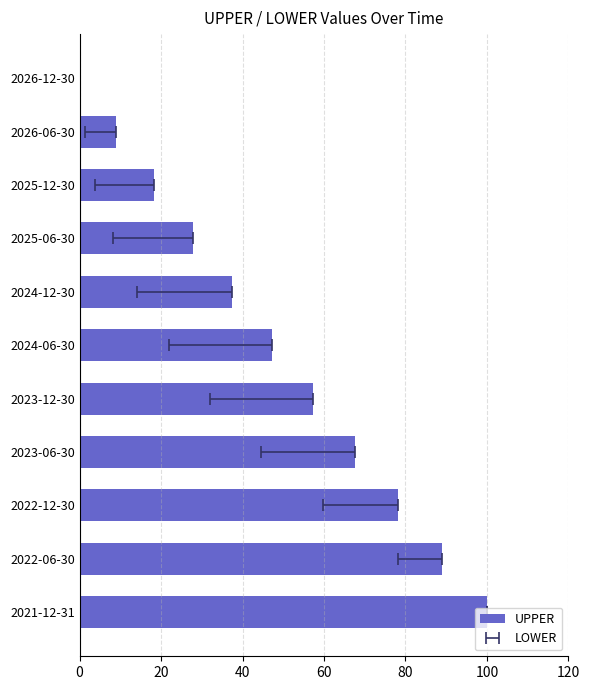

Reading left to right, what are all the values shown in this chart?

100.0	89.0	78.2	67.7	57.4	47.3	37.4	27.7	18.3	9.0	0.0